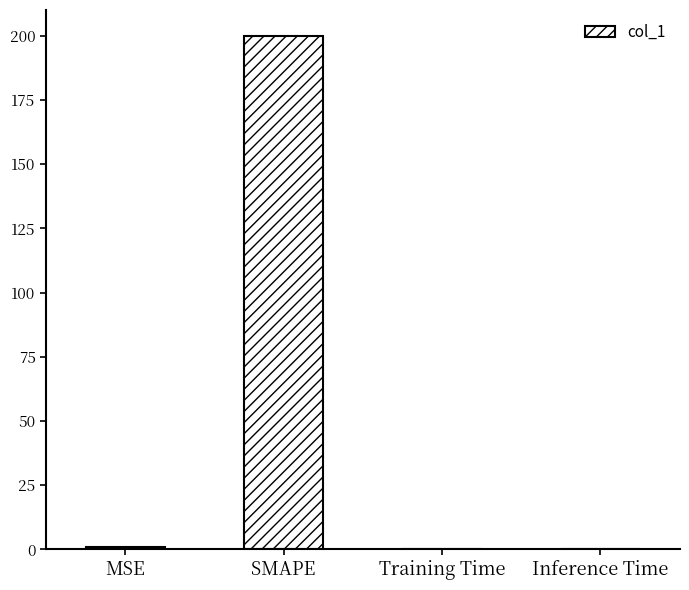

The chart shows a value of 1.0 at MSE. True or false?

True